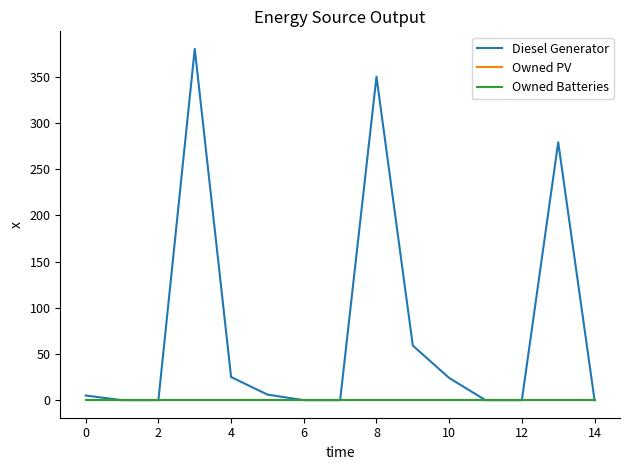

List the series in order of their peak value, lowest first.

Owned PV, Owned Batteries, Diesel Generator